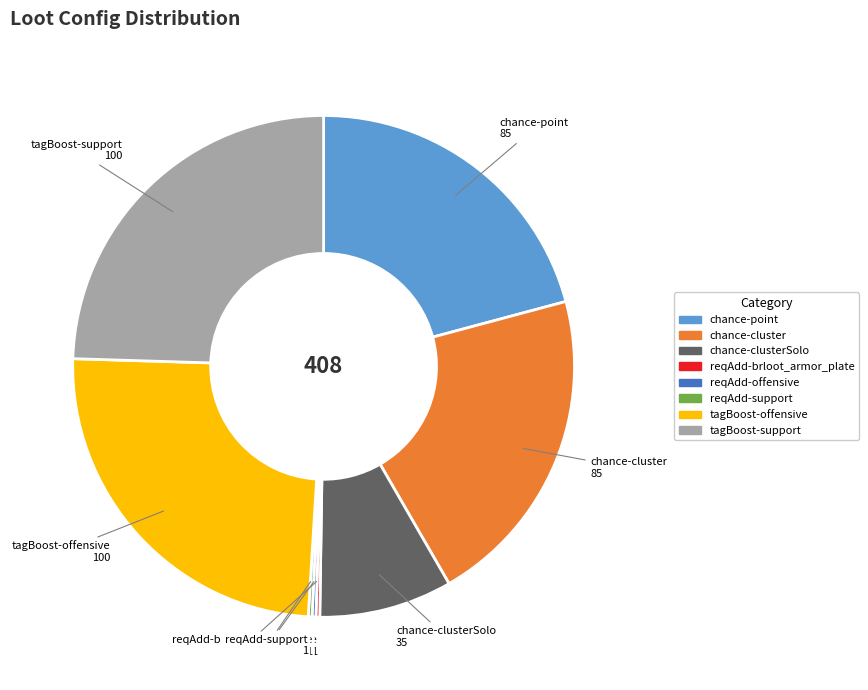

Is there any slice that represents more than half of the pie?

No